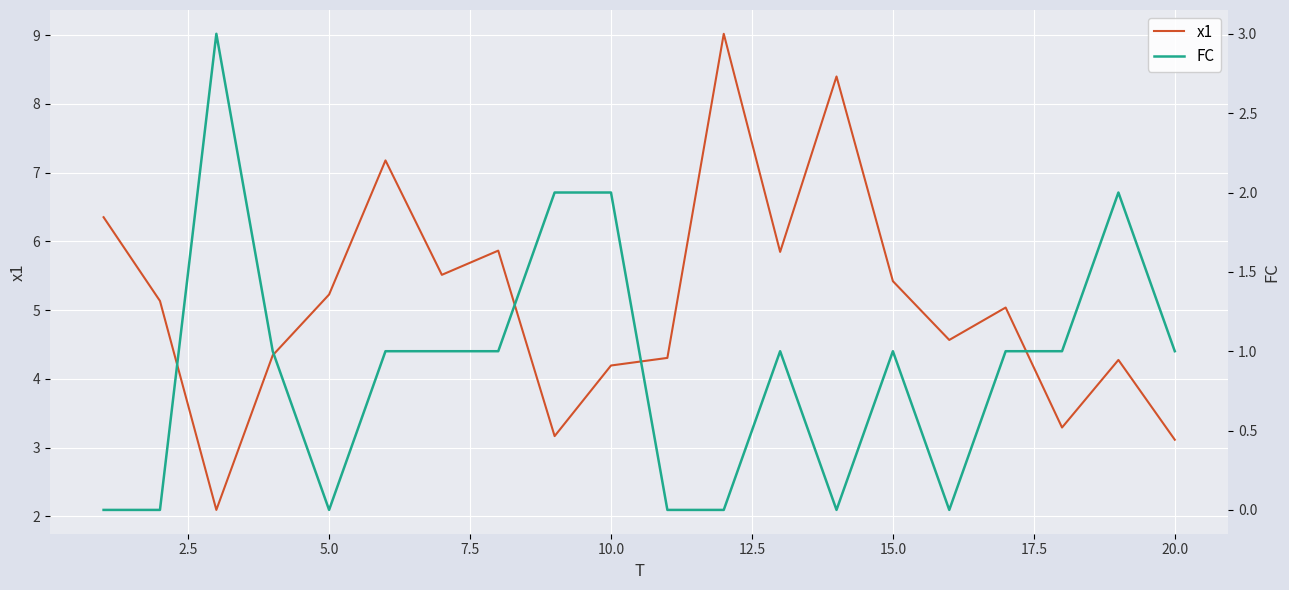

Is it true that x1 equals 1.5 at 10.0?

False